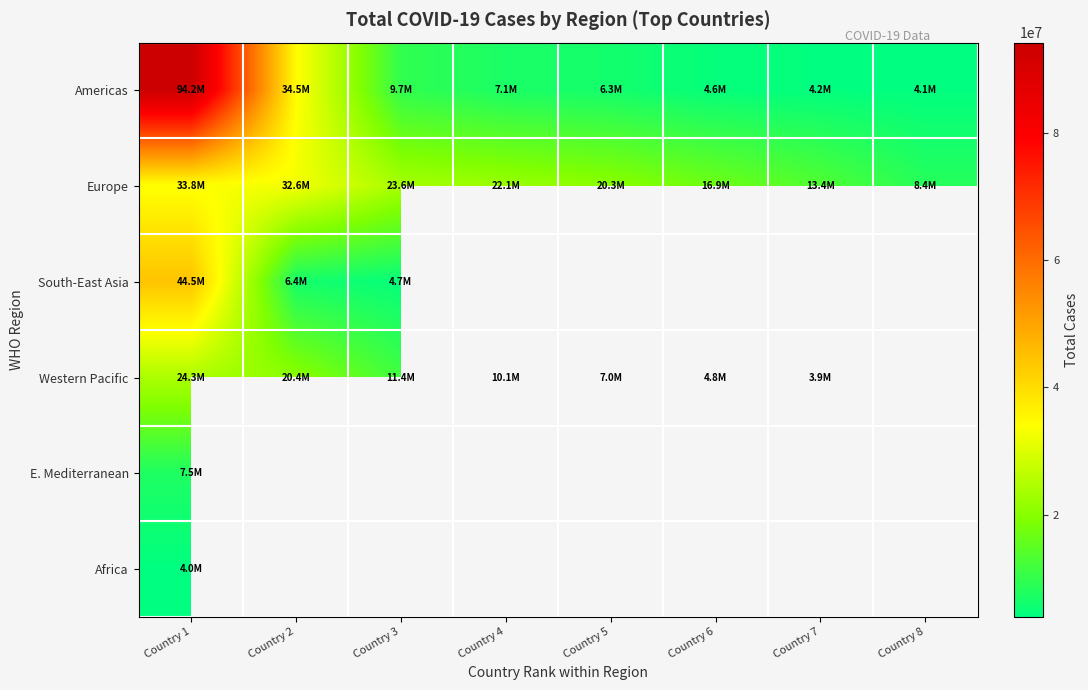

List the series in order of their overall mean, highest first.

Europe, South-East Asia, Western Pacific, E. Mediterranean, Africa, Americas